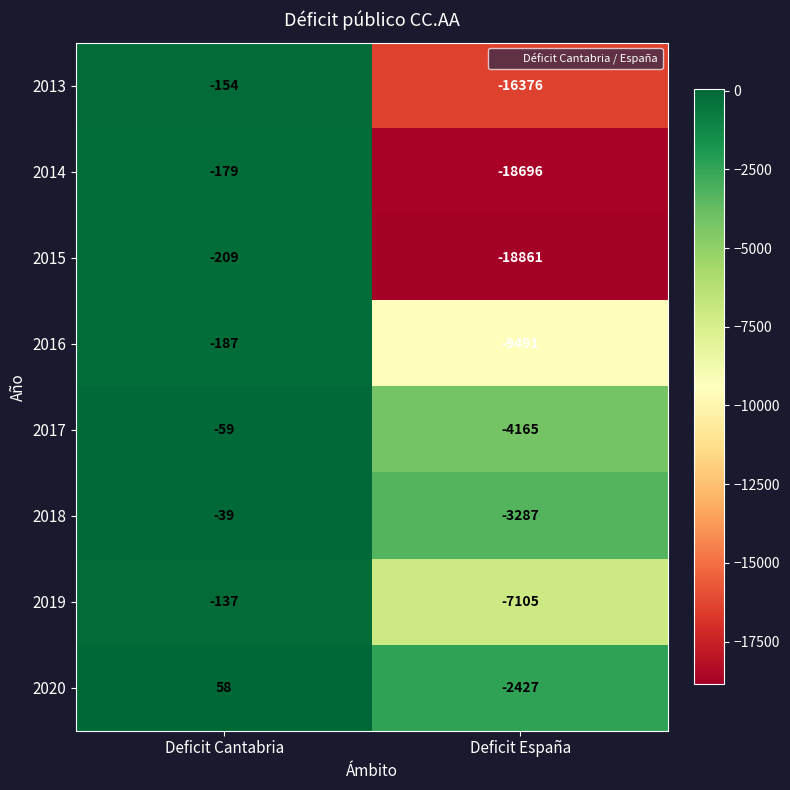

How many data points does each series have?

2